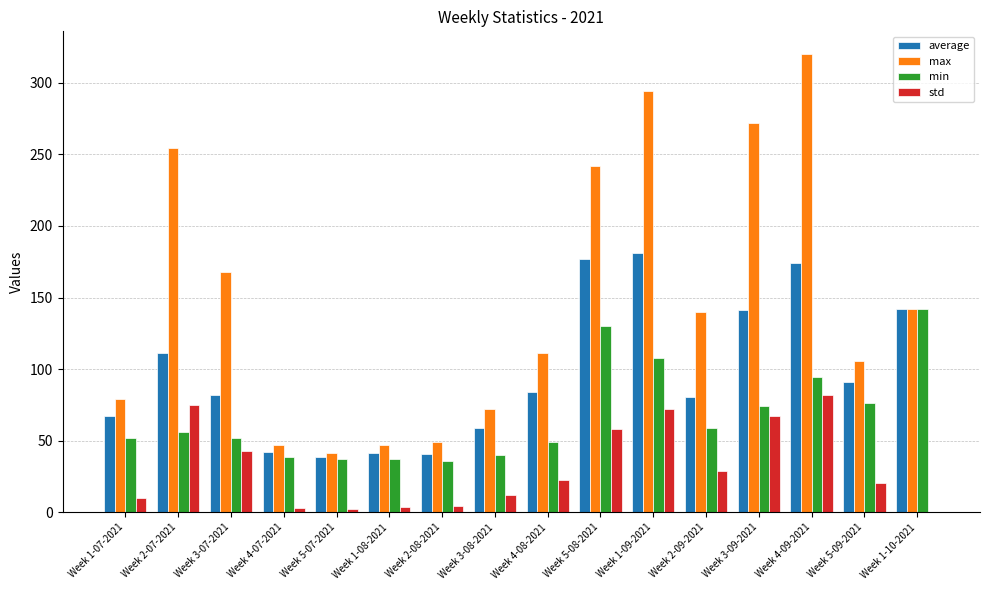

At which label does average first exceed 84?

Week 2-07-2021